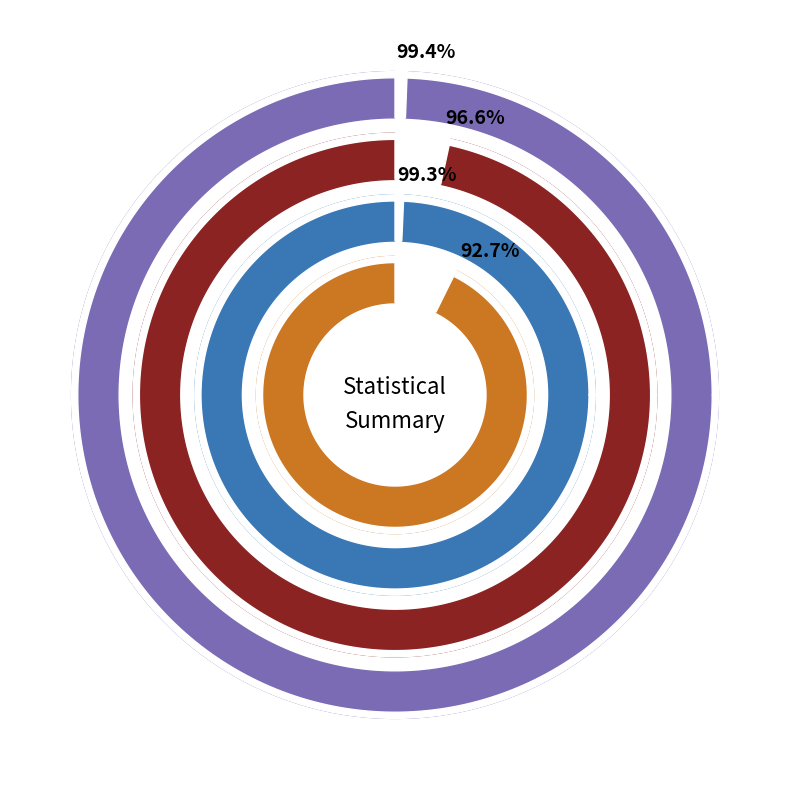

What is the difference between the highest and lowest values at 0?

2.7